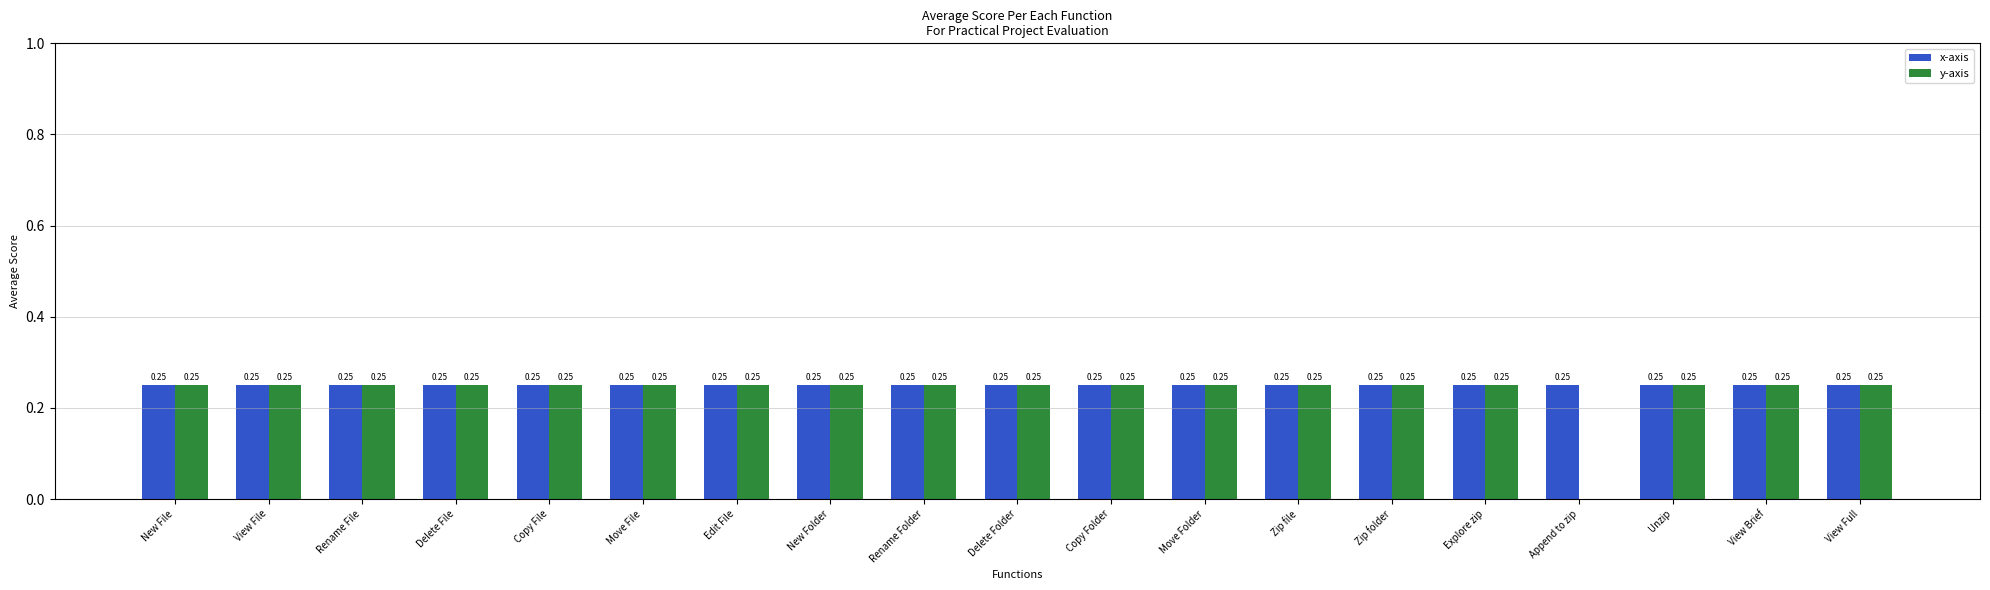

Which series has the largest total across all categories?

x-axis